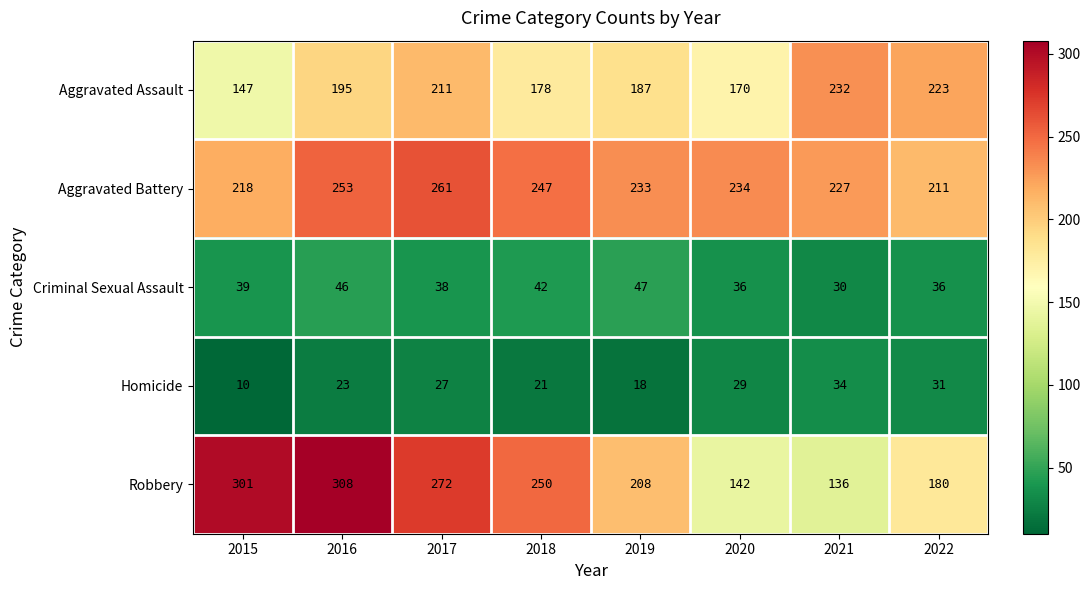

Count the number of data series in this chart.

5